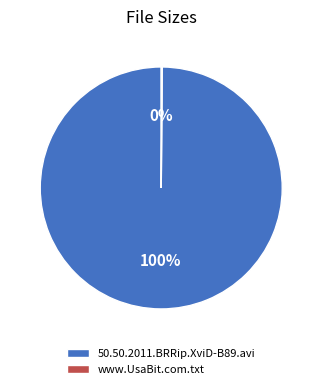

To the nearest percent, what is the difference between the largest and smallest slice percentages?

100%